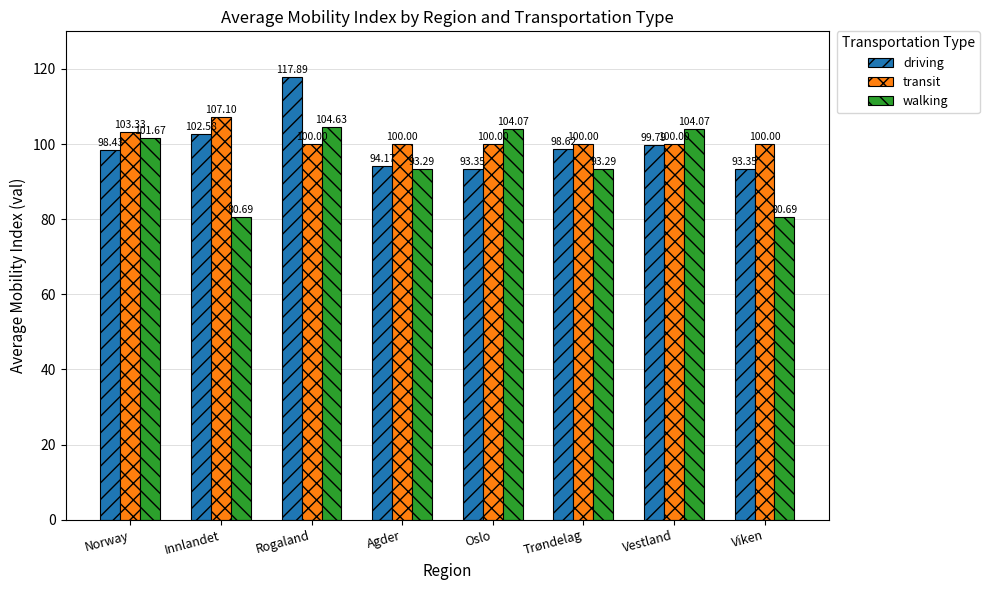

Are the bars horizontal?

No